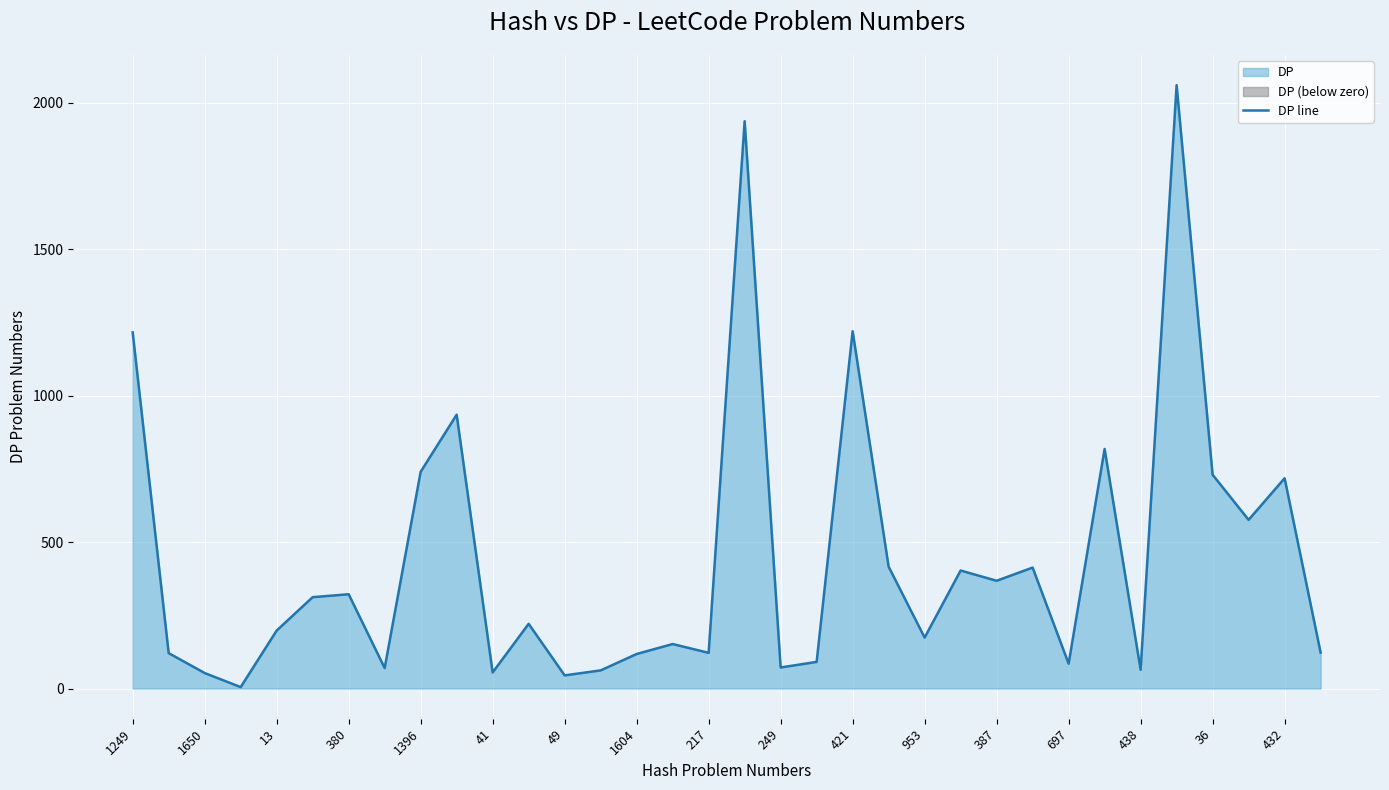

How many values exceed 221?

16